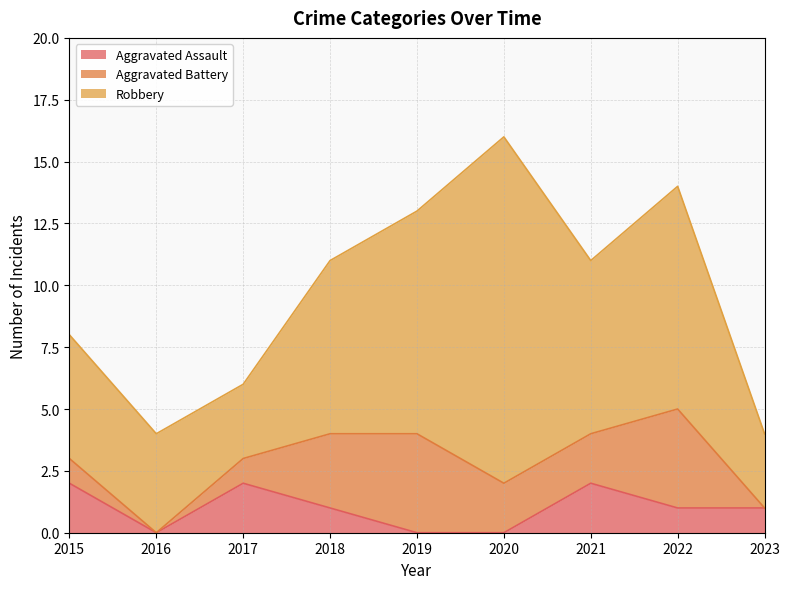

How many lines are shown in the chart?

3